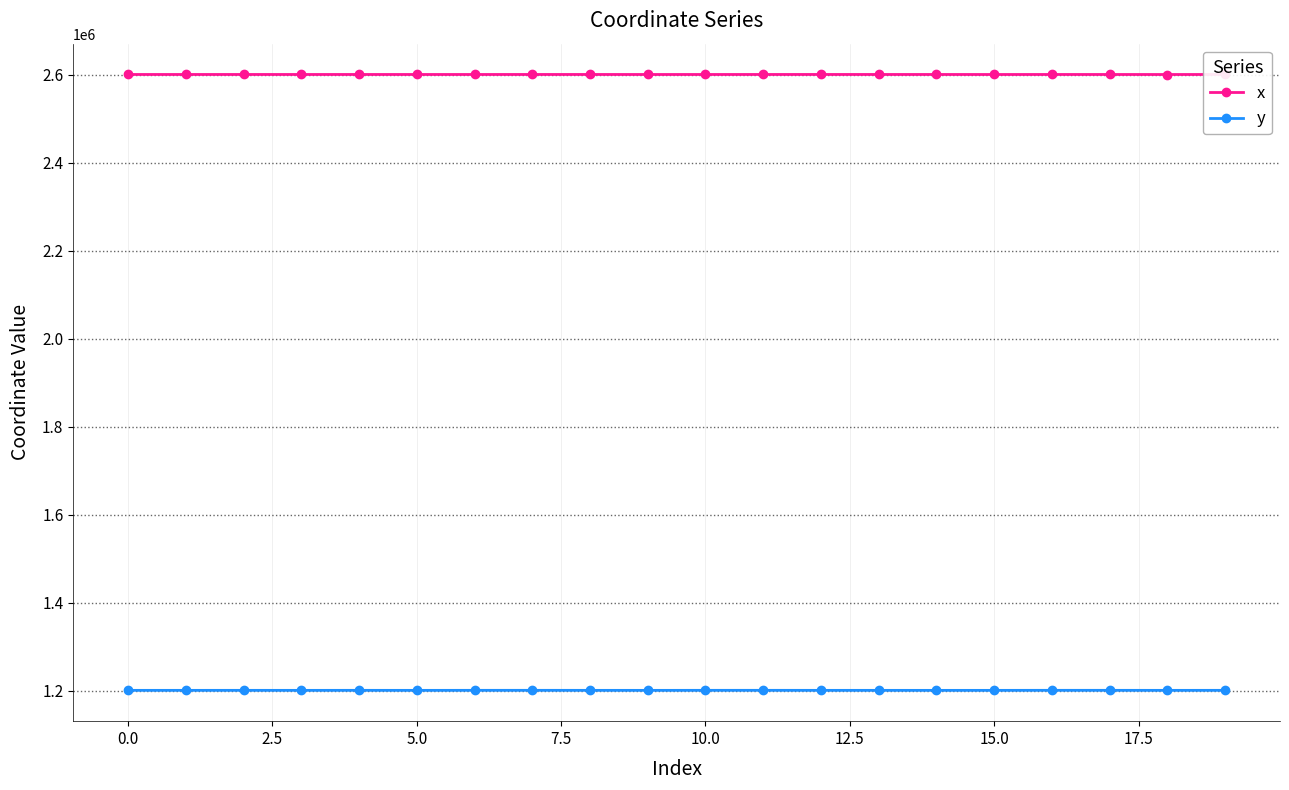

In y, how many points are higher than both neighbors (excluding endpoints)?

5